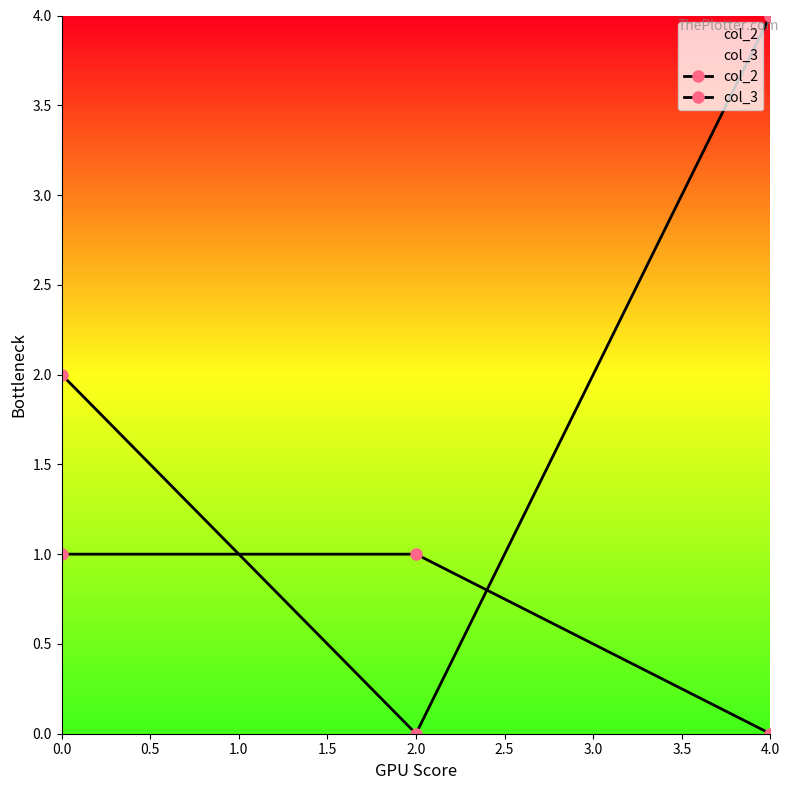

What is the difference between the col_3 values at 4.0 and 2.0?

1